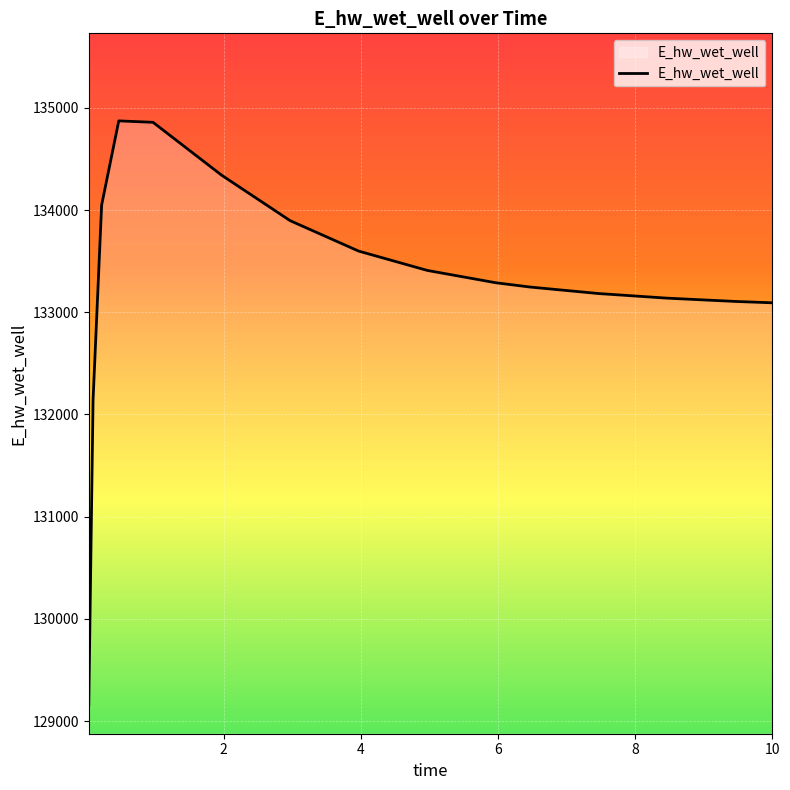

How many values are below 133288?

7